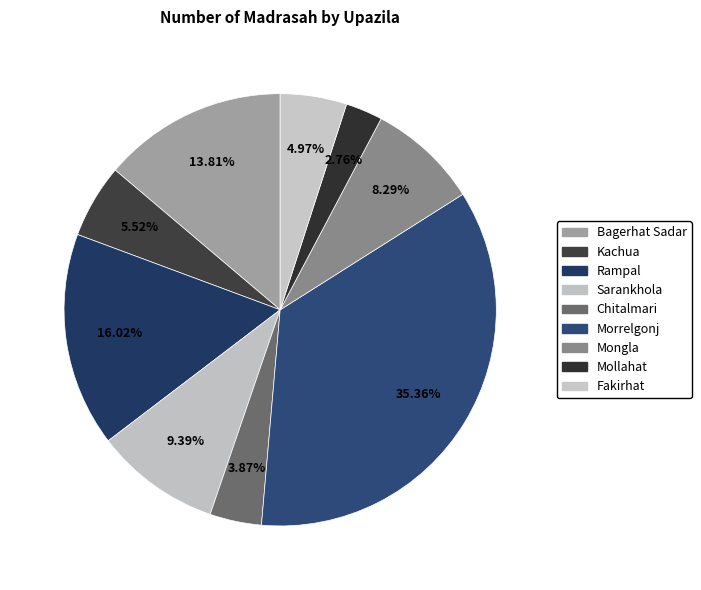

To the nearest percent, what is the combined percentage of Morrelgonj and Sarankhola?

45%